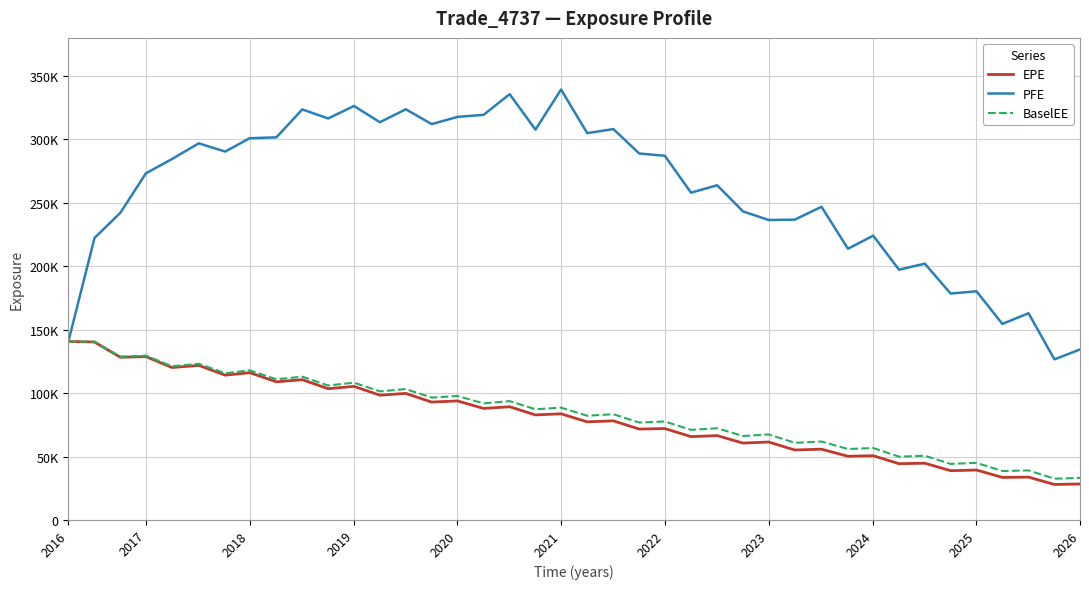

True or false: PFE and EPE intersect in this chart.

False